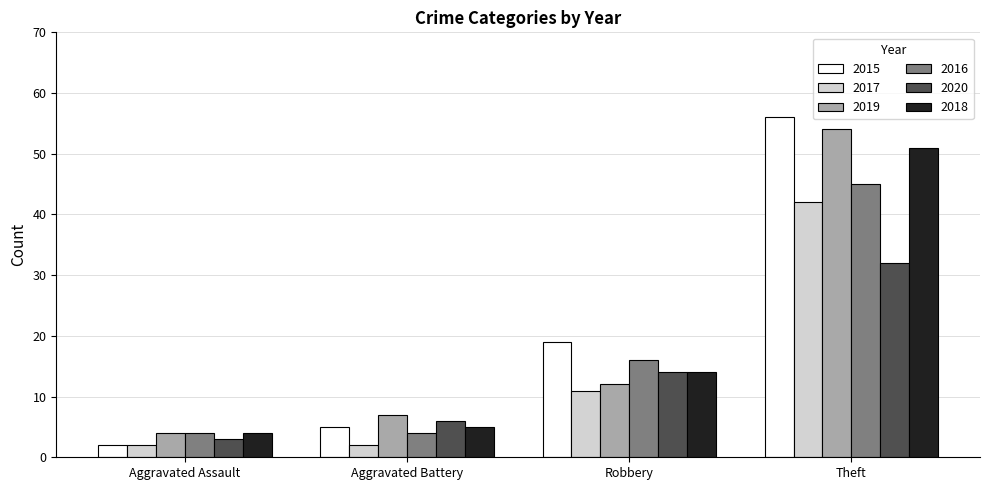

How many values in the 2019 series are below 12?

2